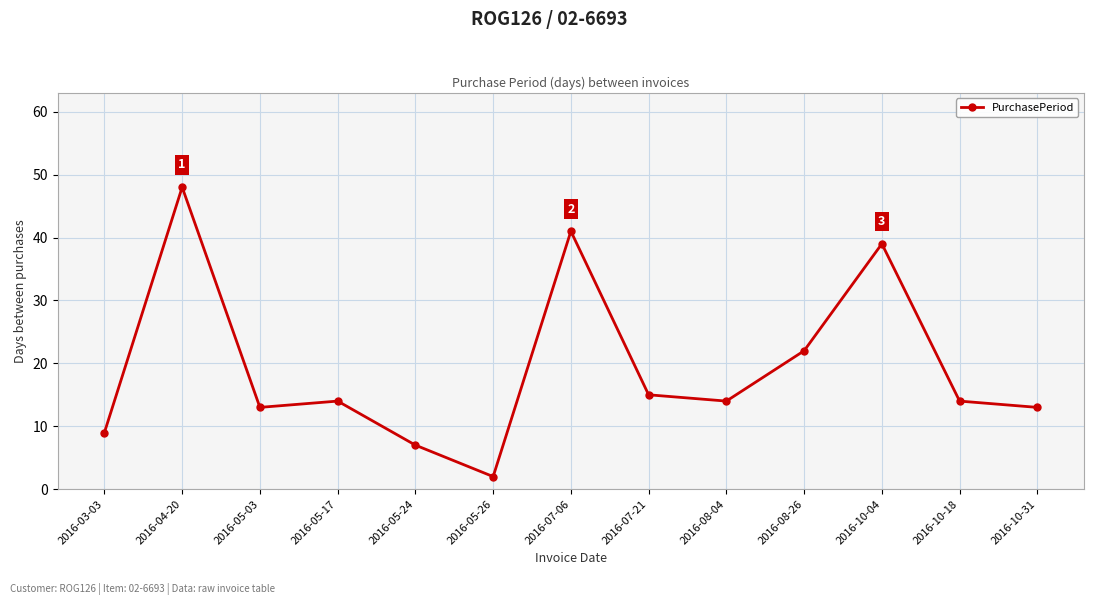

What is the value of the 7th point from the left?

41